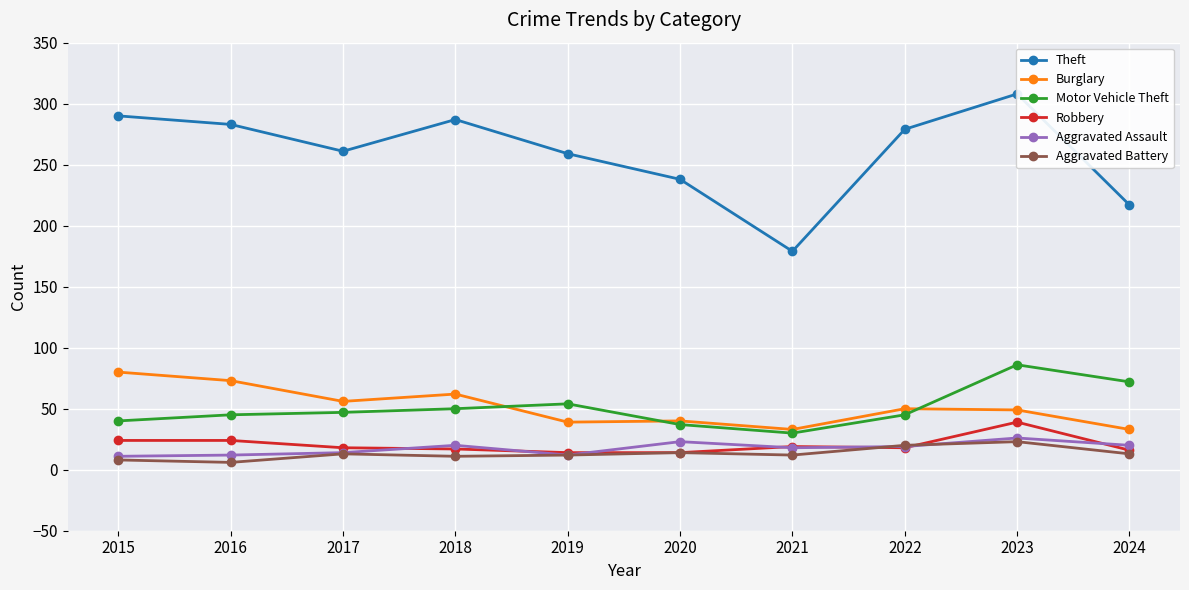

How many lines are shown in the chart?

6